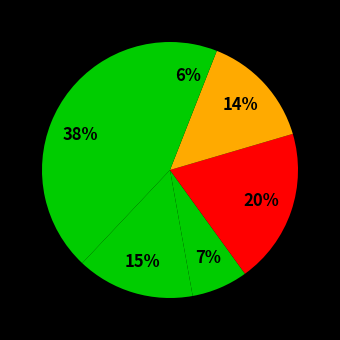

Count the number of slices in the pie.

6